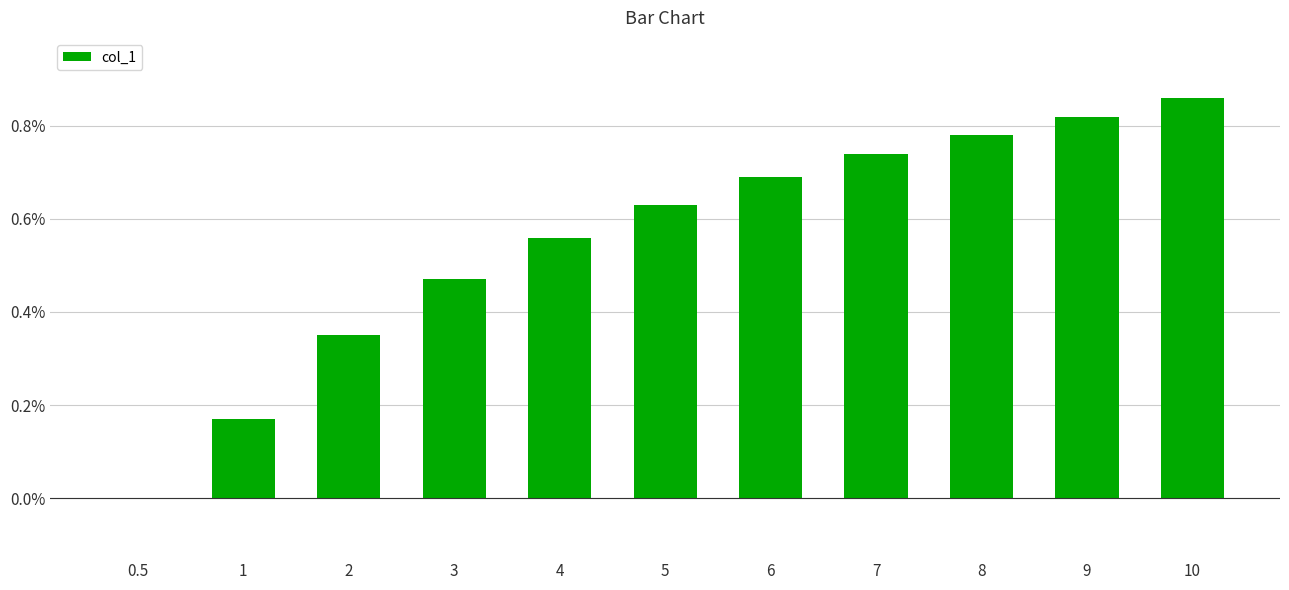

Between 6 and 7, which is larger?

7